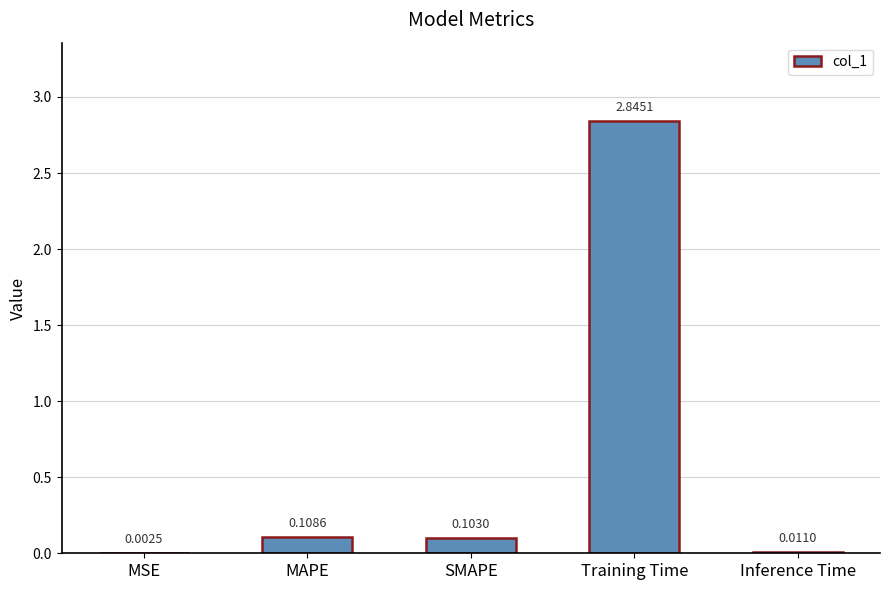

What is the change in value from MAPE to Training Time?

+2.7